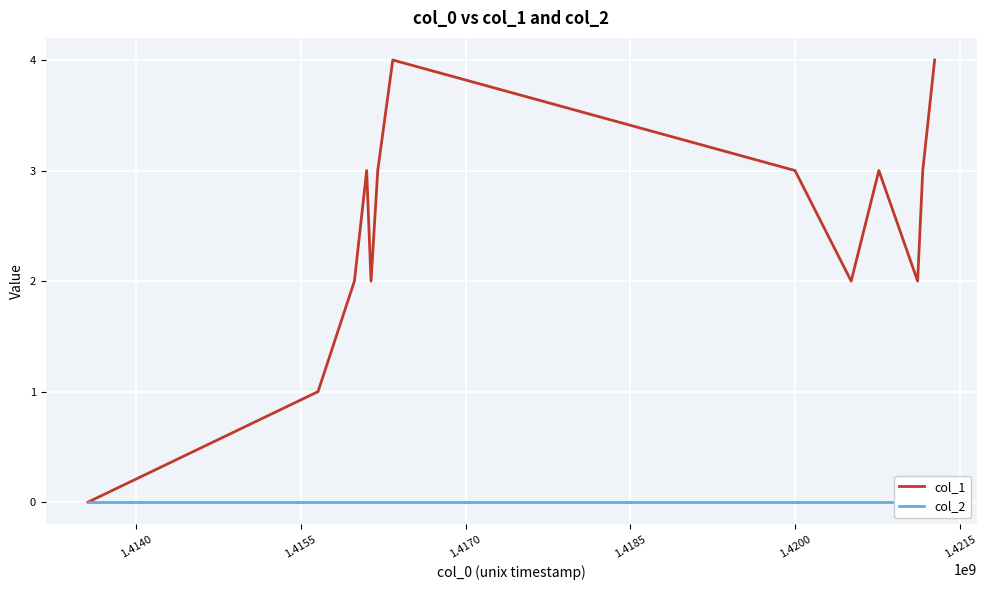

Where is col_1 nearest to the value 2?

1.4155